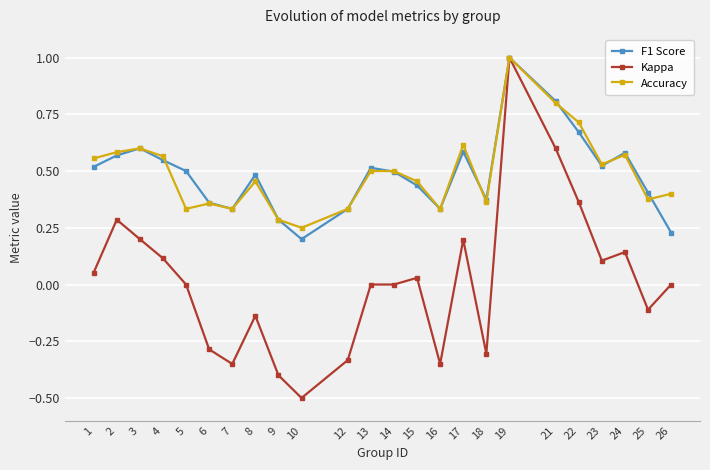

Which series has the largest range (max minus min)?

Kappa